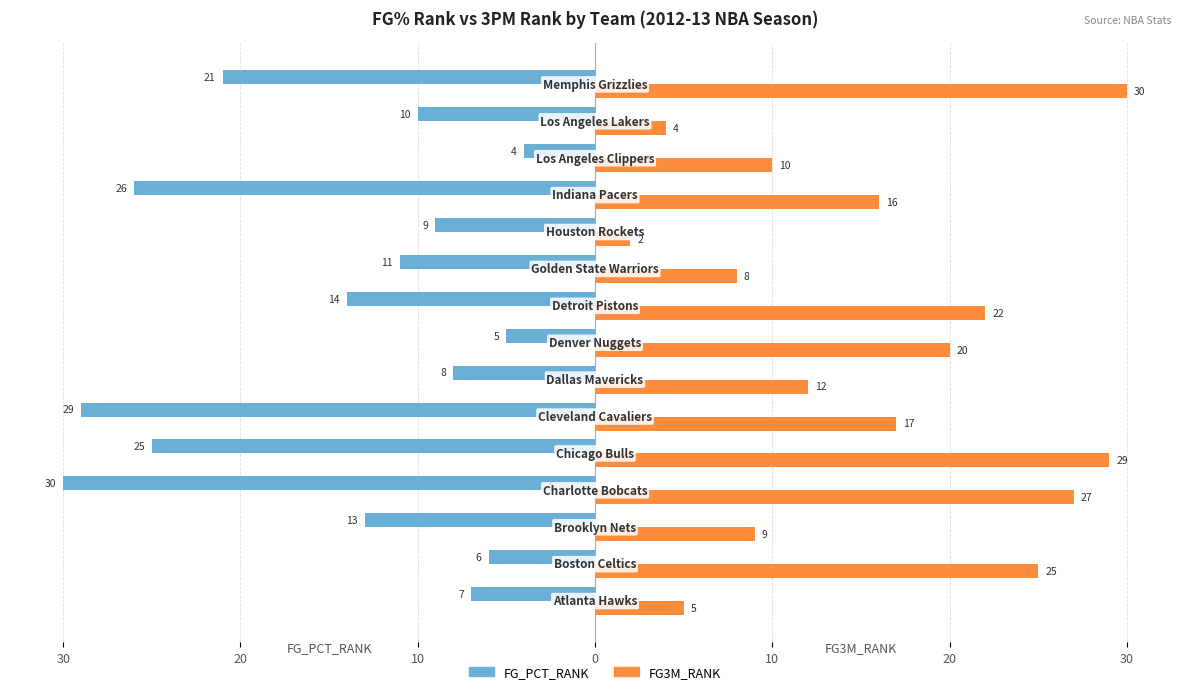

What are all the series names shown in the legend?

FG_PCT_RANK, FG3M_RANK